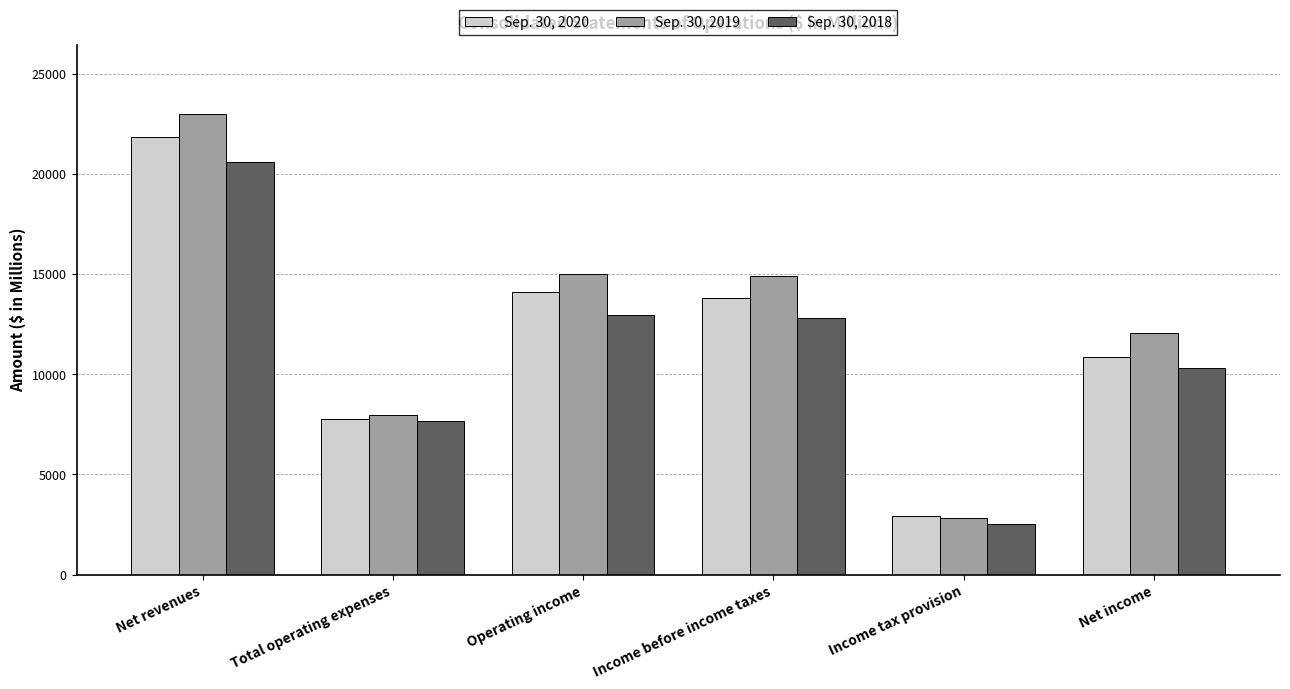

What is the spread (max minus min) of values at Operating income?

2047